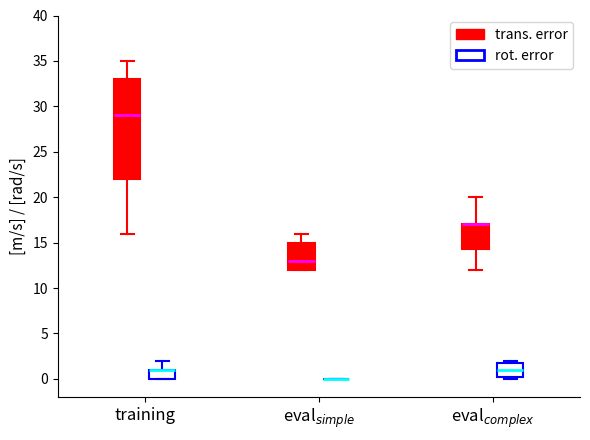

Comparing the boxes themselves (not the whiskers), which one is the tallest?

training (trans. error)